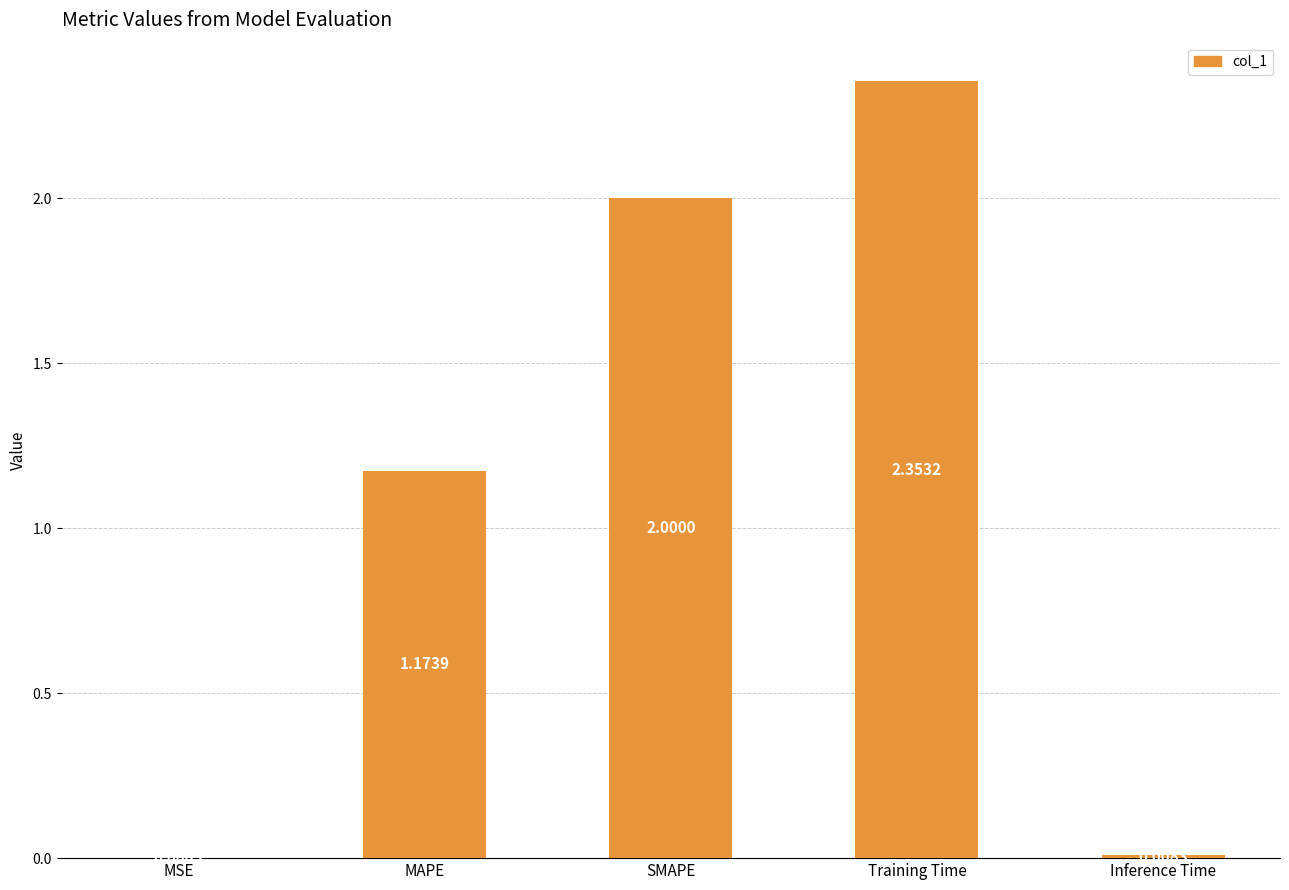

What is the average value?

1.1